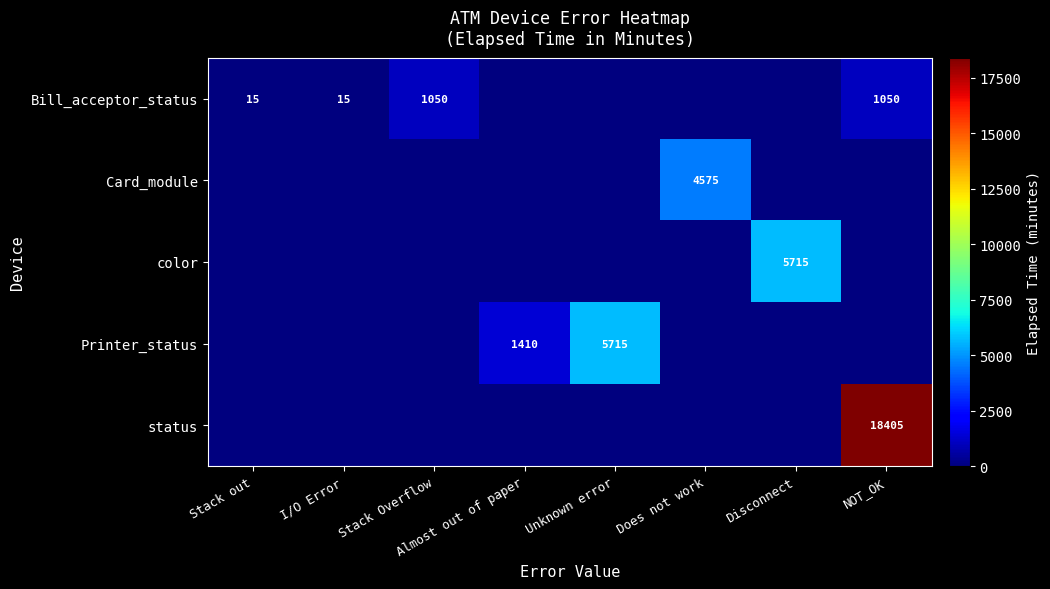

The Bill_acceptor_status series shows 20 at I/O Error. True or false?

False